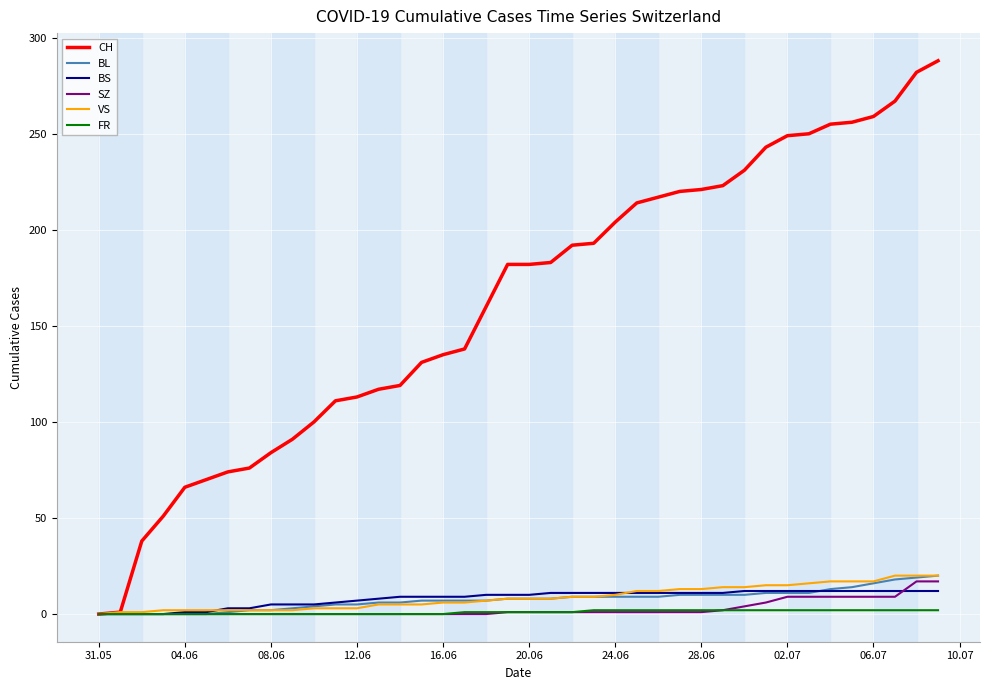

What are all the series names shown in the legend?

CH, BL, BS, SZ, VS, FR